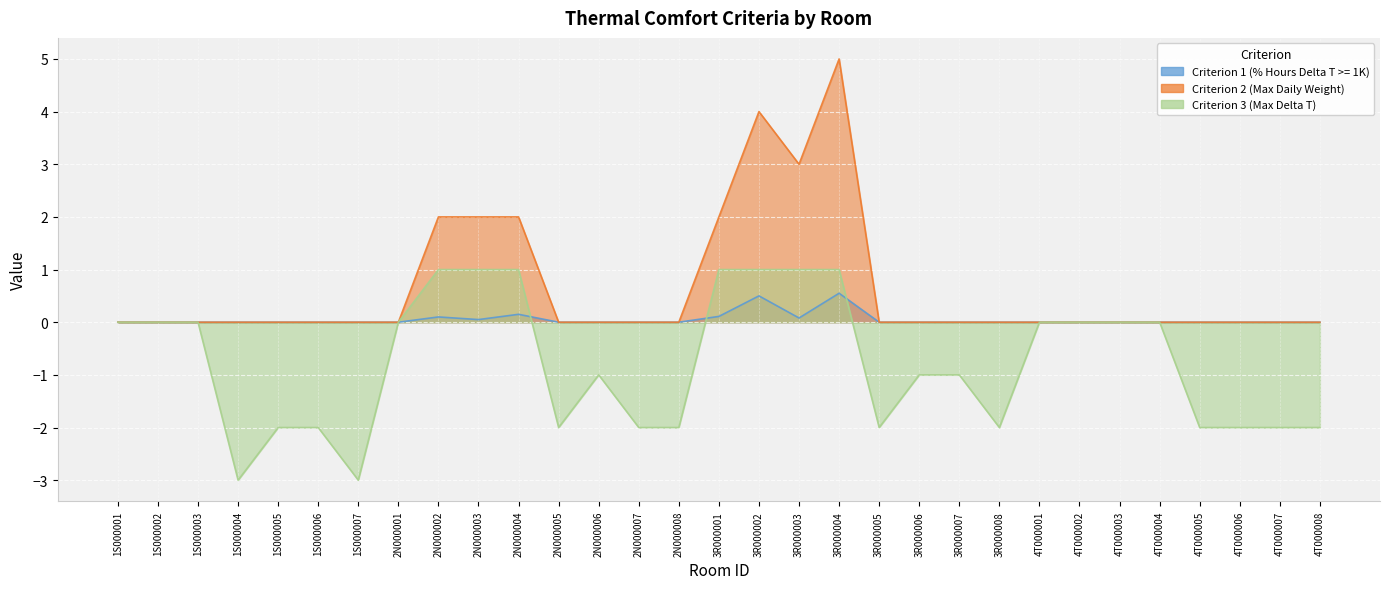

At how many categories does at least one series exceed -1?

31